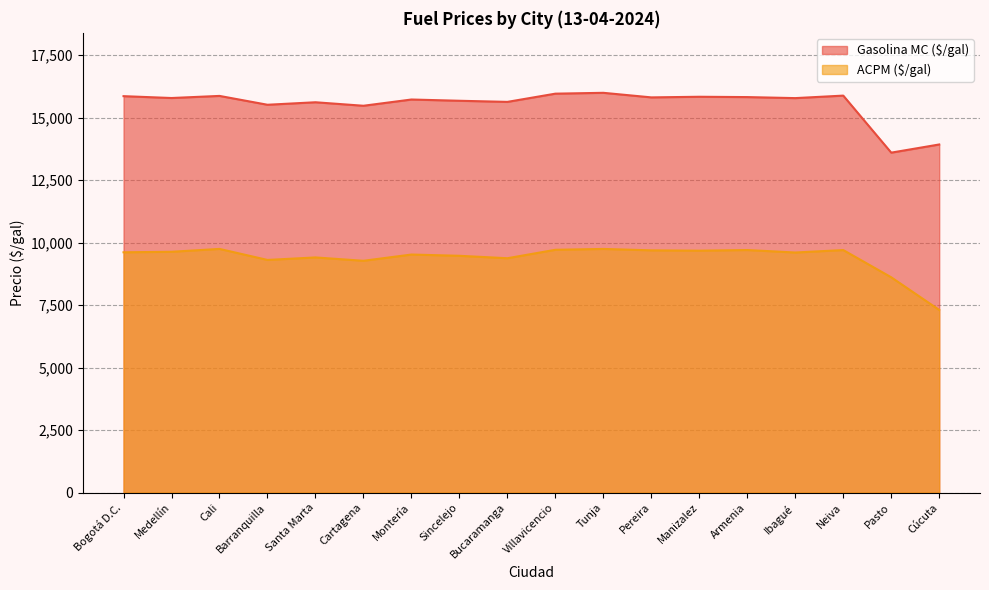

True or false: Gasolina MC ($/gal) has a value of 26582 at Villavicencio.

False